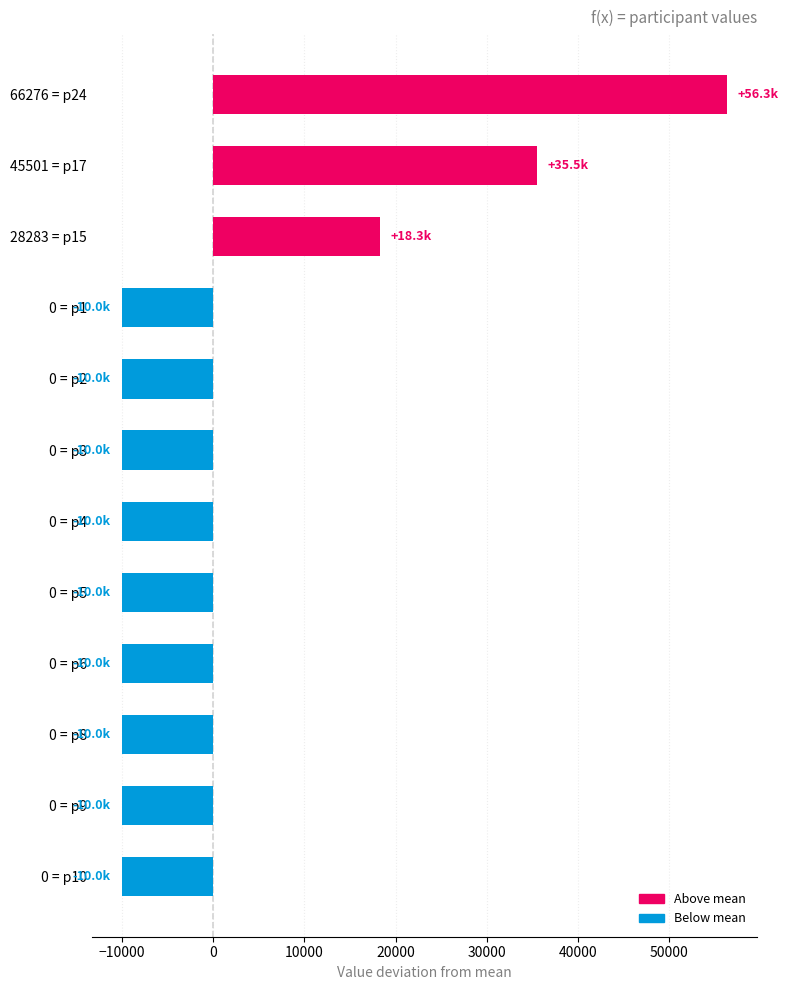

Where is the data nearest to the value 23127?

28283 = p15